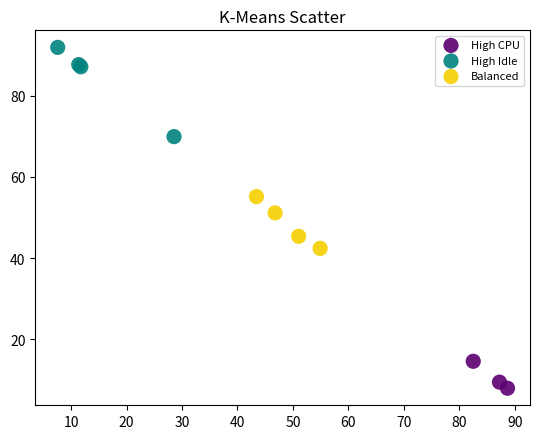

Which series has the largest Y range (max minus min)?

High Idle